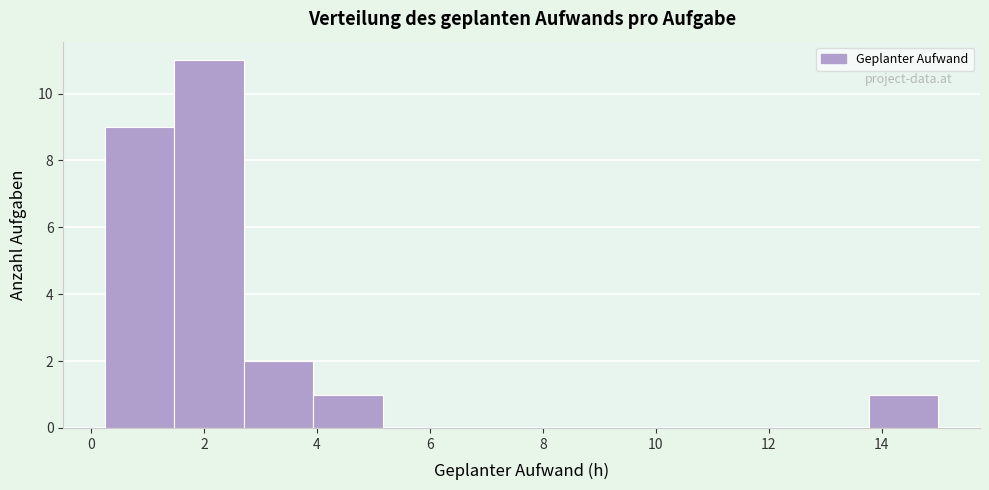

Reading left to right, transcribe this chart: for each bar, give the range it covers on the x-axis and its height. Neither the bar edges nor the heights are printed on the chart, so give them approximately, as read against the axes.

0.2 to 1.4: 9
1.4 to 2.8: 11
2.8 to 4.0: 2
4.0 to 5.2: 1
5.2 to 6.4: 0
6.4 to 7.6: 0
7.6 to 8.8: 0
8.8 to 10.0: 0
10.0 to 11.4: 0
11.4 to 12.6: 0
12.6 to 13.8: 0
13.8 to 15.0: 1